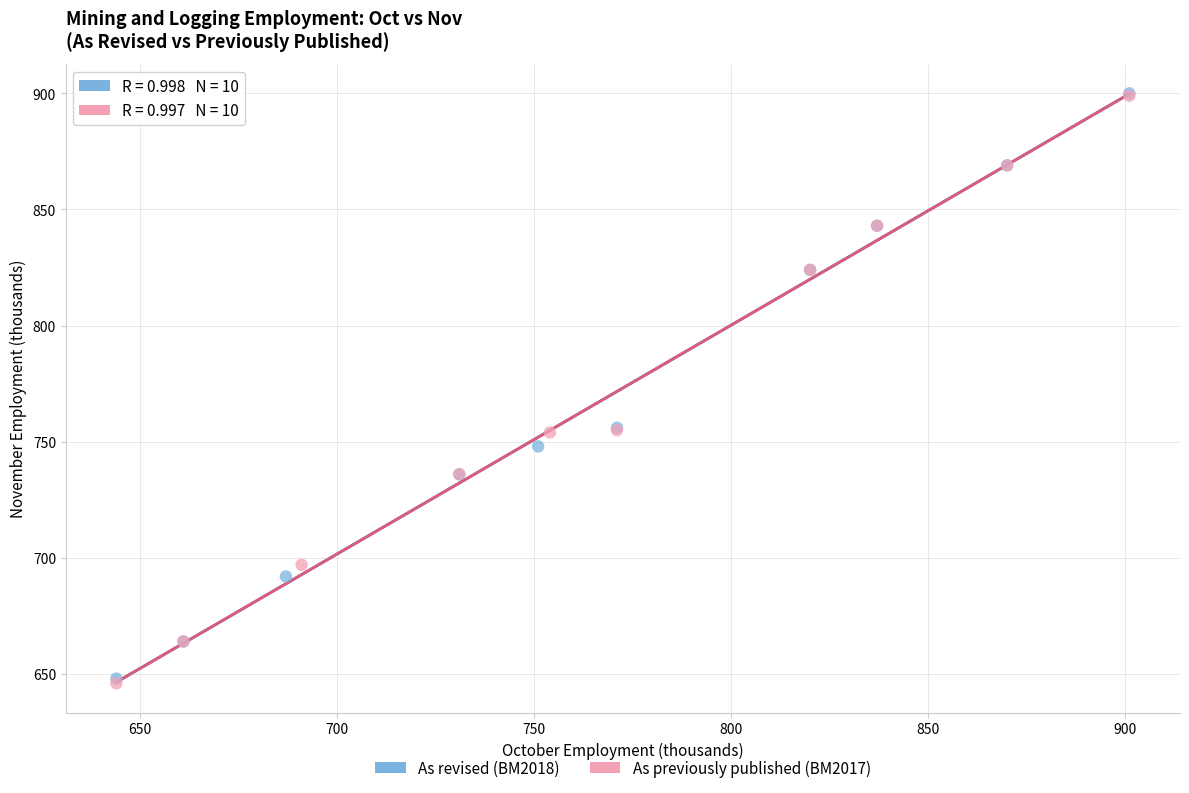

What are all the series names shown in the legend?

As revised (BM2018), As previously published (BM2017)